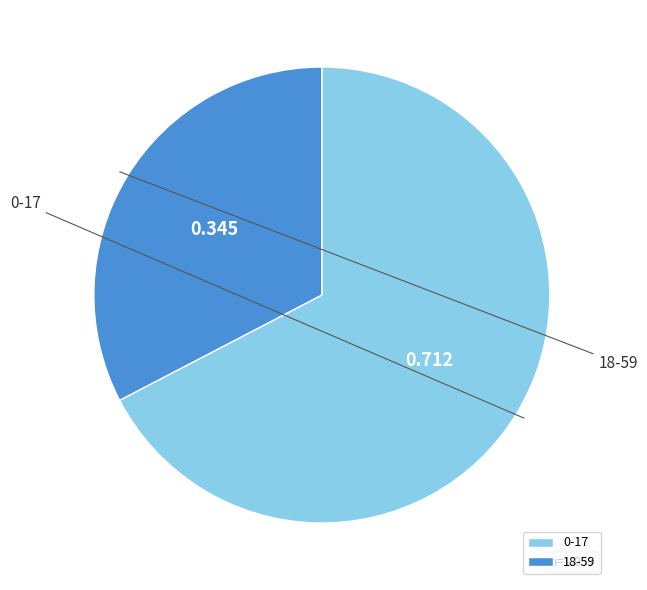

What is the majority slice?

0-17